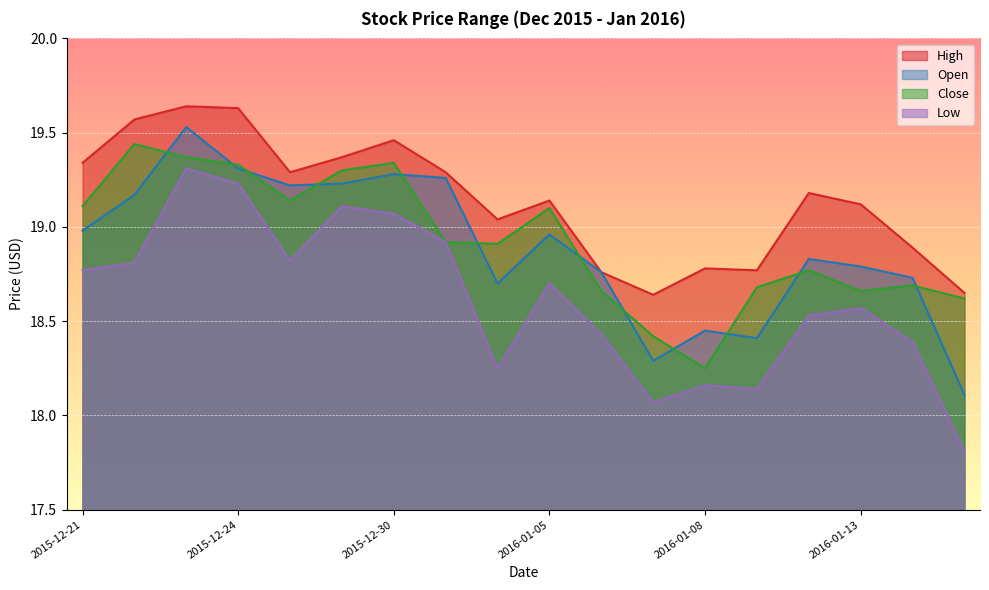

Reading left to right, what are all the values shown in this chart?

High: 19.3	19.6	19.6	19.6	19.3	19.4	19.5	19.3	19.0	19.1	18.8	18.6	18.8	18.8	19.2	19.1	18.9	18.6
Open: 19.0	19.2	19.5	19.3	19.2	19.2	19.3	19.3	18.7	19.0	18.8	18.3	18.5	18.4	18.8	18.8	18.7	18.1
Close: 19.1	19.4	19.4	19.3	19.1	19.3	19.3	18.9	18.9	19.1	18.7	18.4	18.2	18.7	18.8	18.7	18.7	18.6
Low: 18.8	18.8	19.3	19.2	18.8	19.1	19.1	18.9	18.2	18.7	18.4	18.1	18.2	18.1	18.5	18.6	18.4	17.8